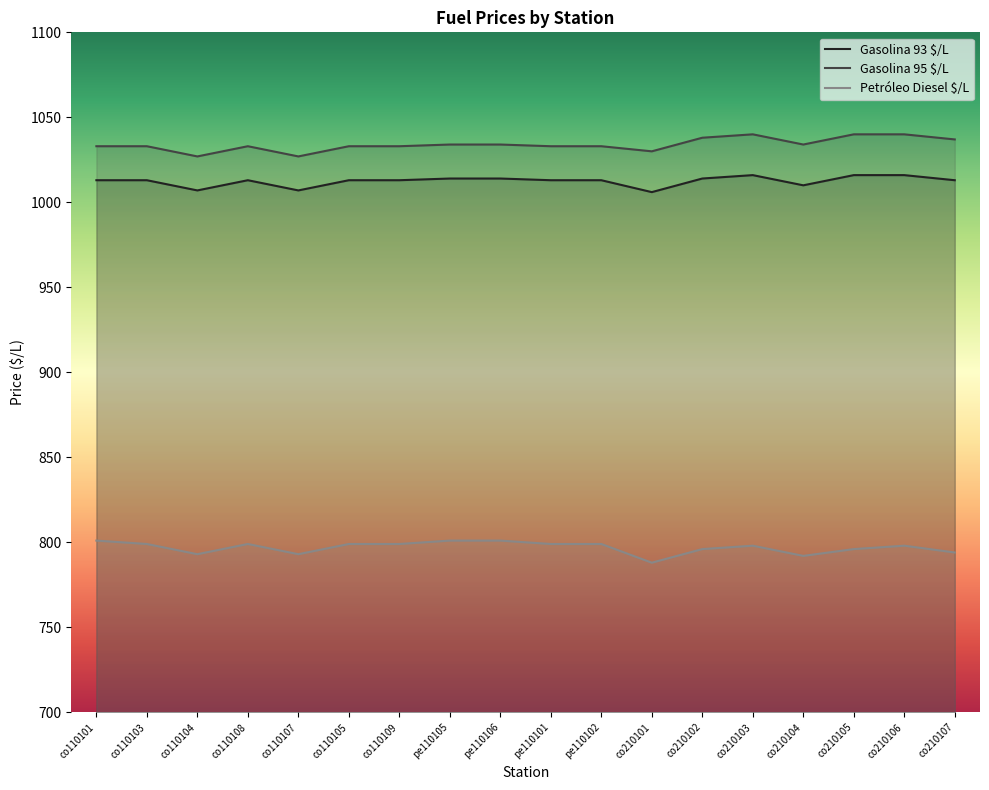

Reading left to right, transcribe all the data shown in this chart.

Gasolina 93 $/L: co110101=1013	co110103=1013	co110104=1007	co110108=1013	co110107=1007	co110105=1013	co110109=1013	pe110105=1014	pe110106=1014	pe110101=1013	pe110102=1013	co210101=1006	co210102=1014	co210103=1016	co210104=1010	co210105=1016	co210106=1016	co210107=1013
Gasolina 95 $/L: co110101=1033	co110103=1033	co110104=1027	co110108=1033	co110107=1027	co110105=1033	co110109=1033	pe110105=1034	pe110106=1034	pe110101=1033	pe110102=1033	co210101=1030	co210102=1038	co210103=1040	co210104=1034	co210105=1040	co210106=1040	co210107=1037
Petróleo Diesel $/L: co110101=801	co110103=799	co110104=793	co110108=799	co110107=793	co110105=799	co110109=799	pe110105=801	pe110106=801	pe110101=799	pe110102=799	co210101=788	co210102=796	co210103=798	co210104=792	co210105=796	co210106=798	co210107=794